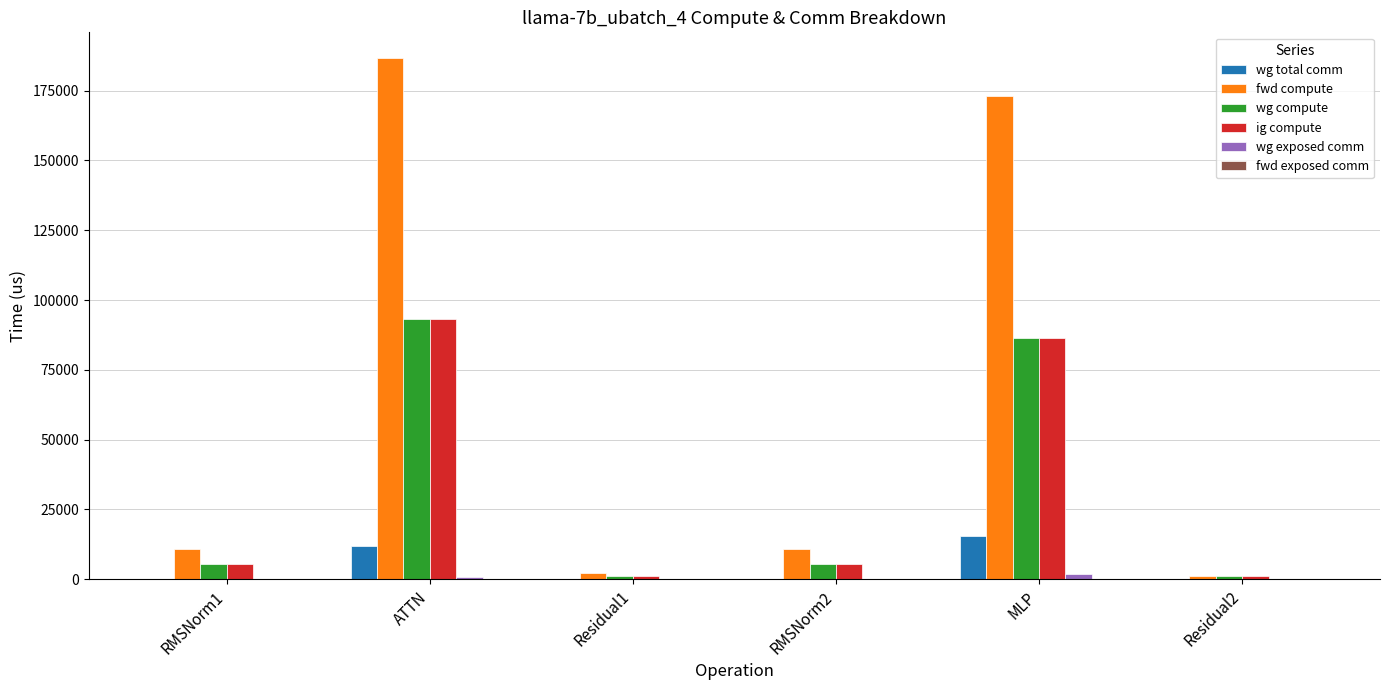

At which category does the chart reach its peak across all series?

ATTN